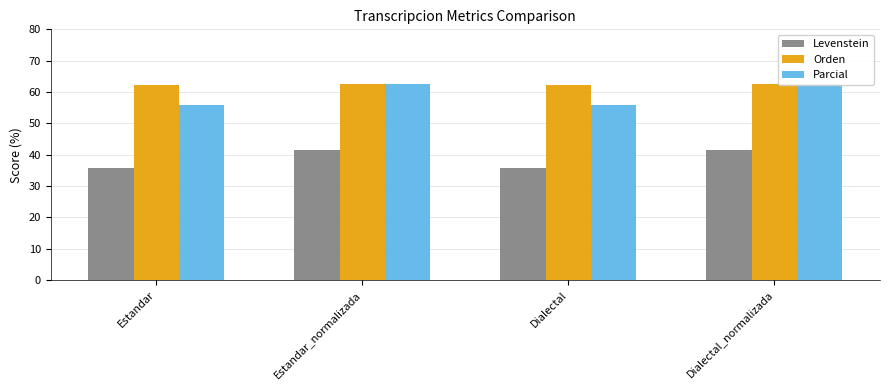

What is the label of the 4th bar from the right?

Estandar